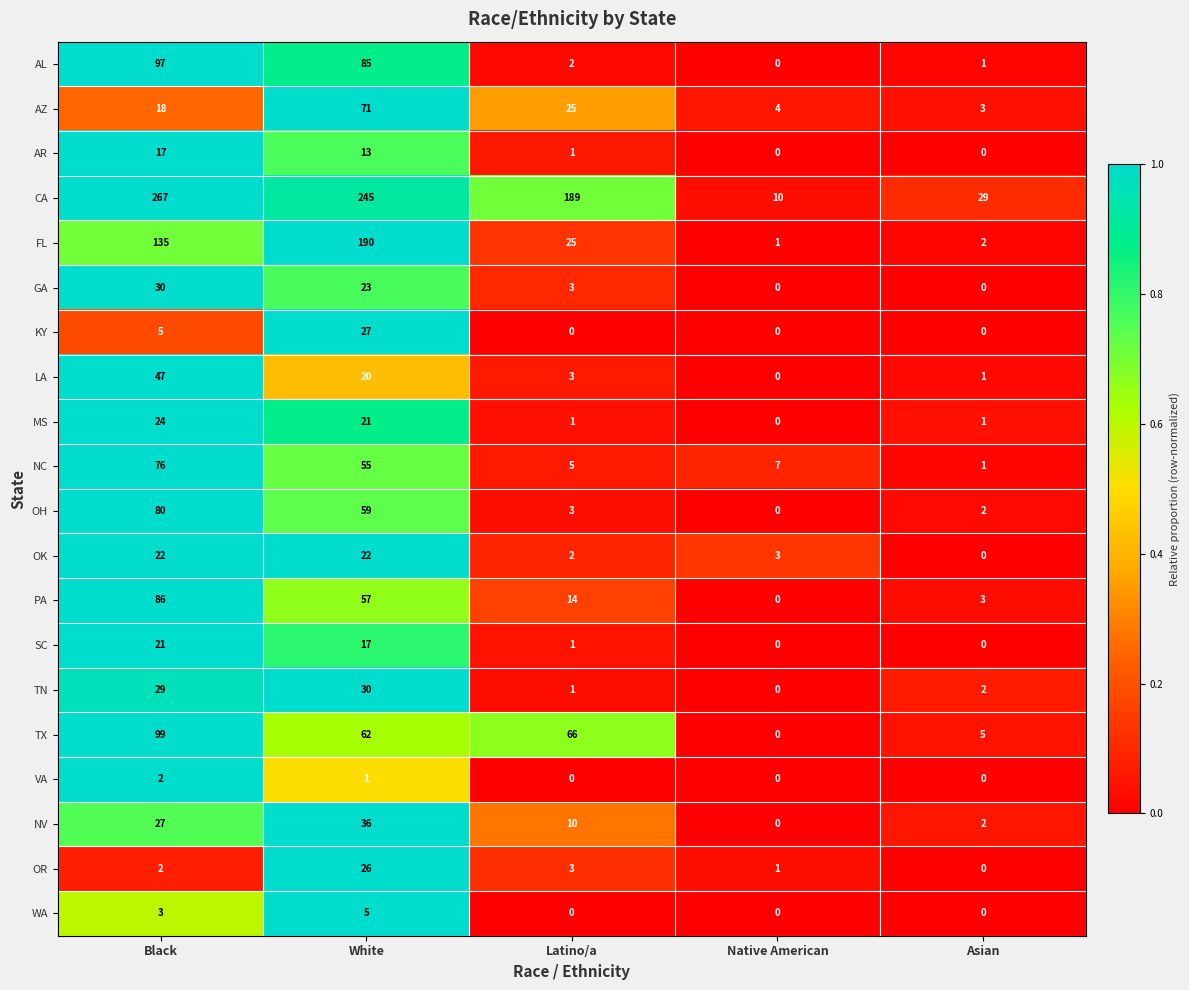

At how many categories does at least one series exceed 0?

5